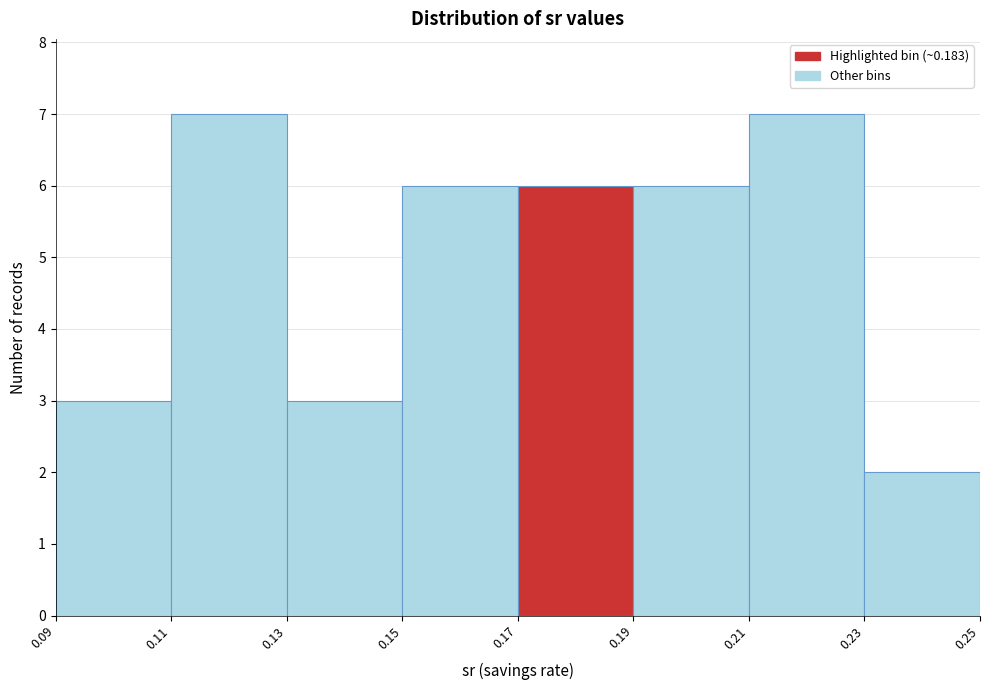

What is the height of the bar covering 0.17 to 0.19 on the x-axis? The values are not printed on the chart, so give them approximately, as read against the axis.

6